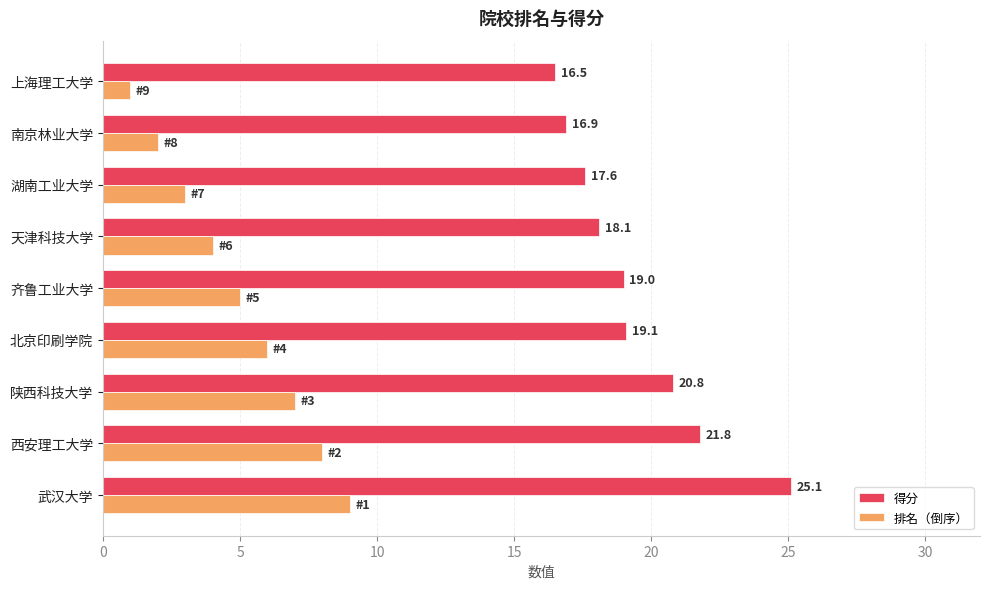

What is the difference between the second highest and minimum values in the 得分 series?

5.3